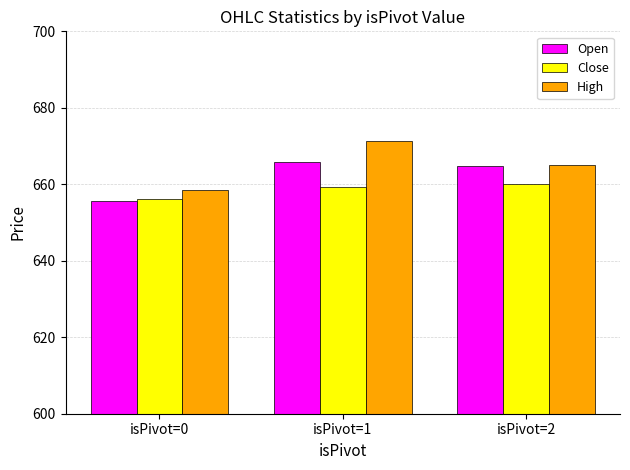

The Open series shows 416.1 at isPivot=2. True or false?

False